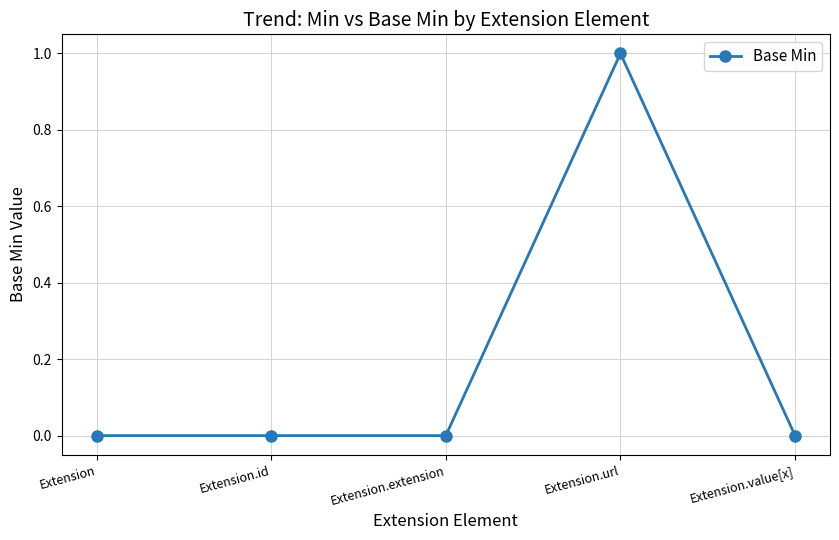

Between Extension.extension and Extension.url, which is larger?

Extension.url